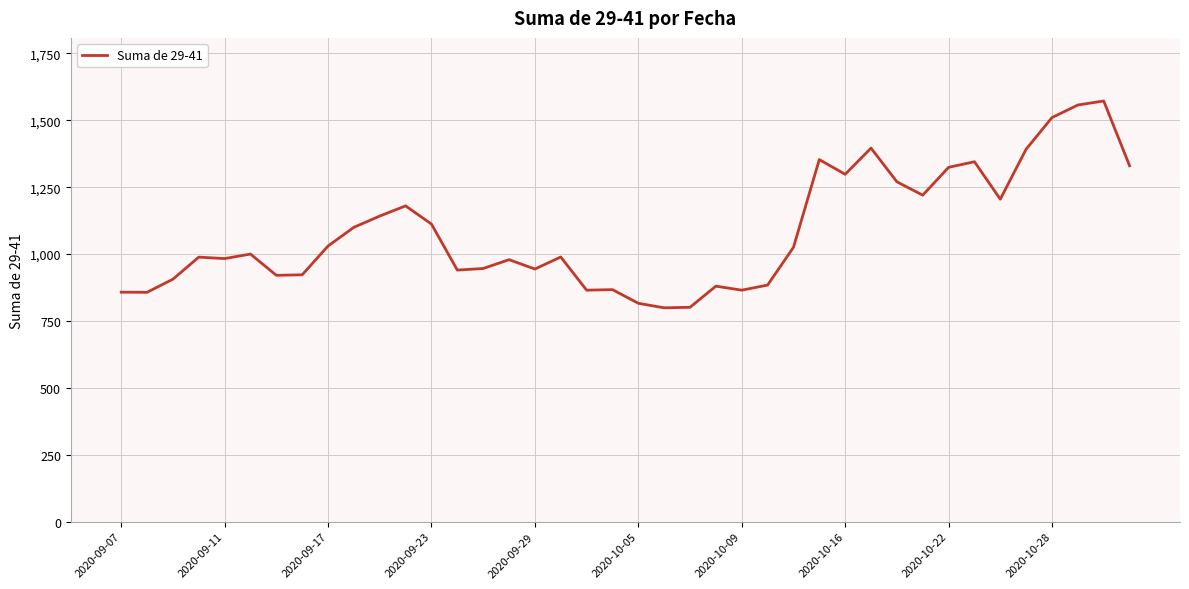

What is the difference between the maximum and minimum values?

773.0